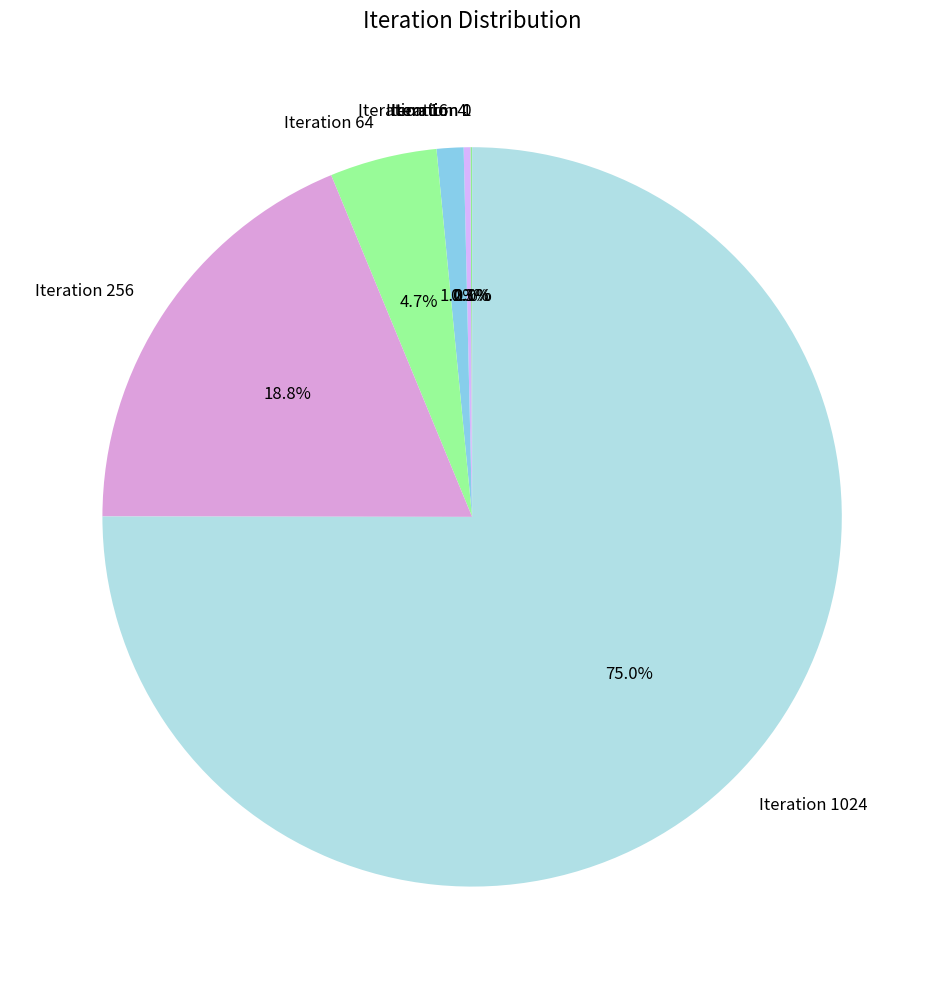

Does Iteration 256 account for over 50% of the chart?

No